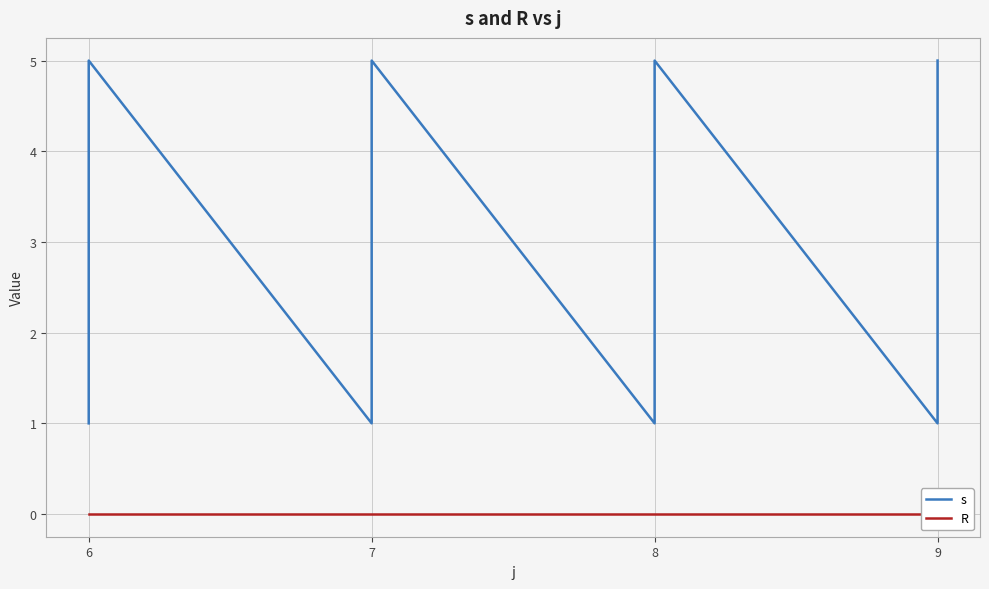

True or false: R and s intersect in this chart.

False